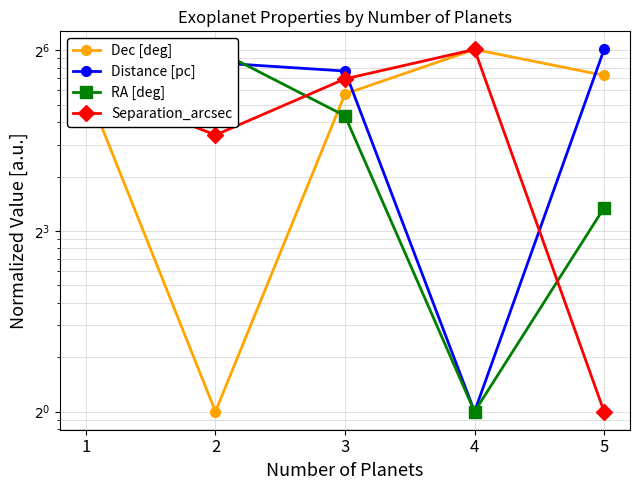

Does the chart have visible grid lines?

Yes